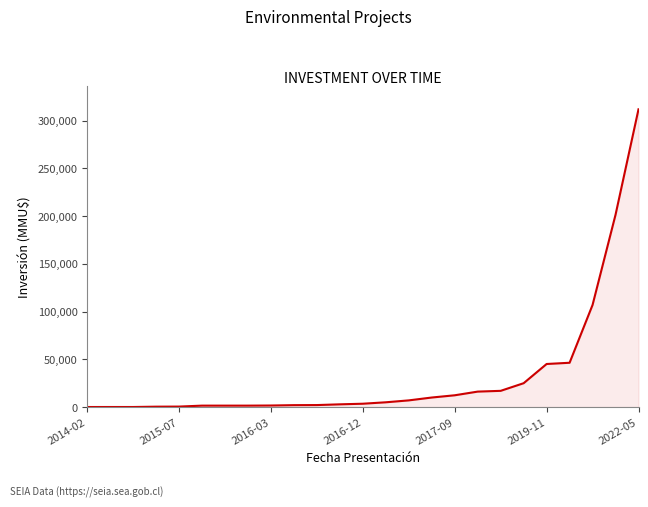

What is the difference between the maximum and minimum values?

311960